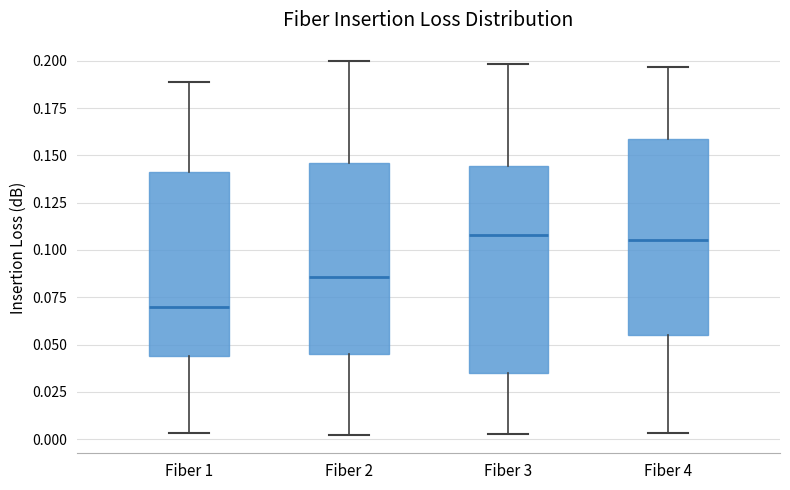

Comparing the boxes themselves (not the whiskers), which one is the tallest?

Fiber 3